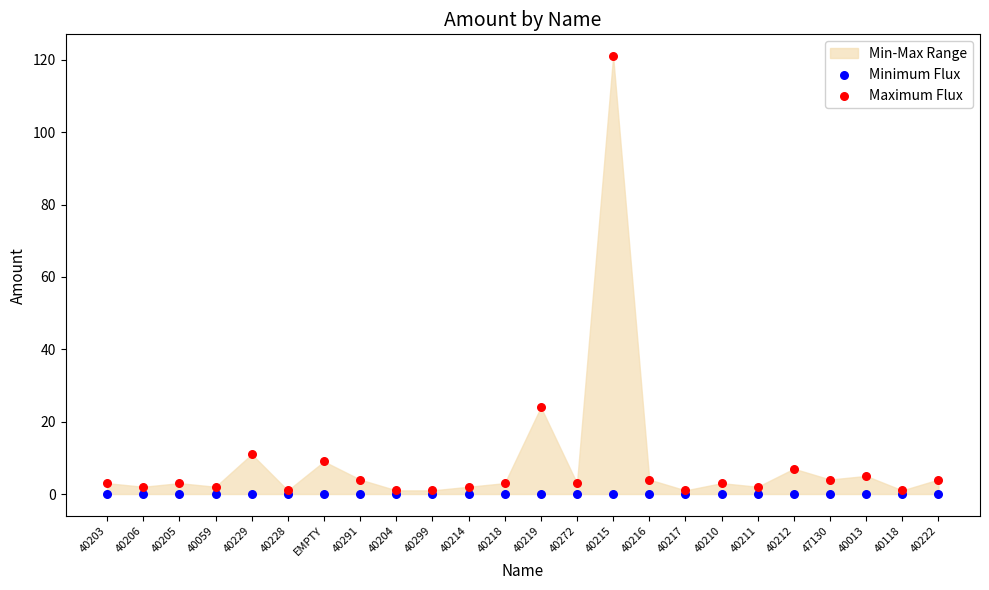

In the Maximum Flux series, what Y value is closest to 61?

24